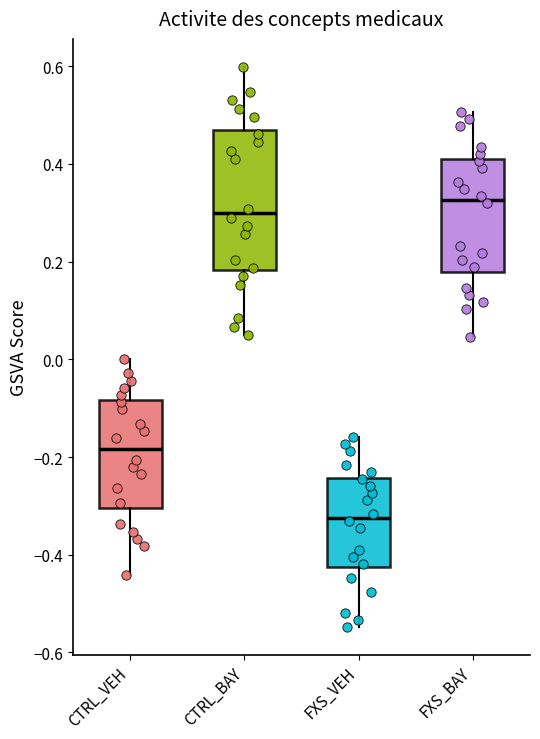

Reading left to right, transcribe this box plot: for each box, give where its median line is, the range the box spans, and where its two whiskers end, as read against the y-axis. The values are not printed on the chart, so give them approximately, as read against the axis.

CTRL_VEH: median -0.18, box -0.30 to -0.08, whiskers -0.44 to 0.00
CTRL_BAY: median 0.30, box 0.18 to 0.48, whiskers 0.04 to 0.60
FXS_VEH: median -0.32, box -0.42 to -0.24, whiskers -0.54 to -0.16
FXS_BAY: median 0.32, box 0.18 to 0.40, whiskers 0.04 to 0.50